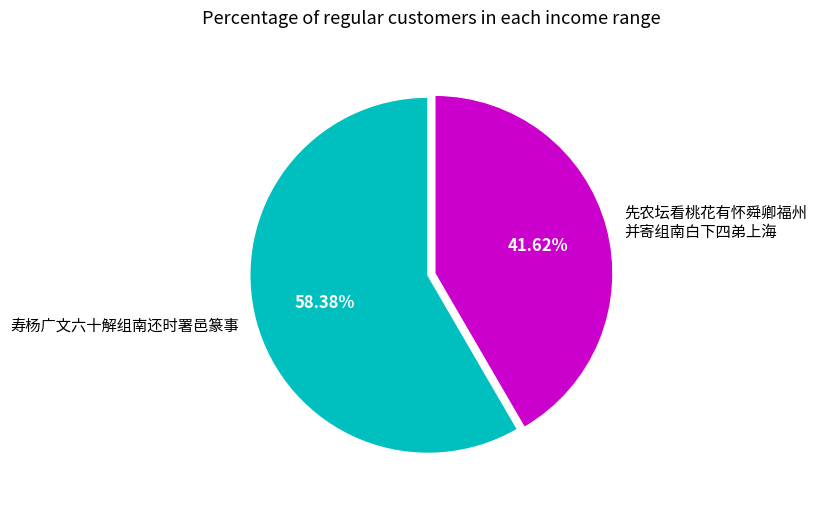

Which slice represents more than half of the pie?

寿杨广文六十解组南还时署邑篆事